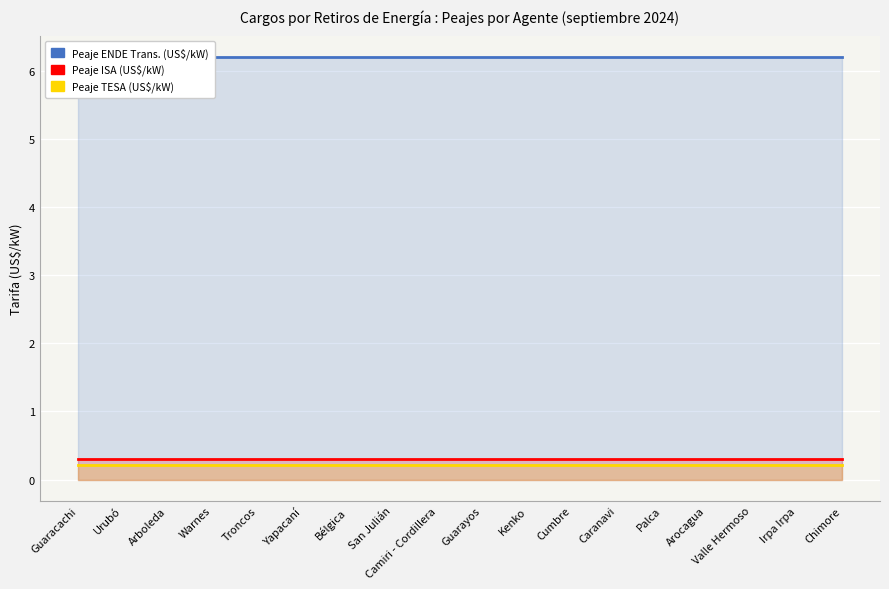

What is the sum of the Peaje ISA (US$/kW) values at Guarayos and Yapacaní?

0.6